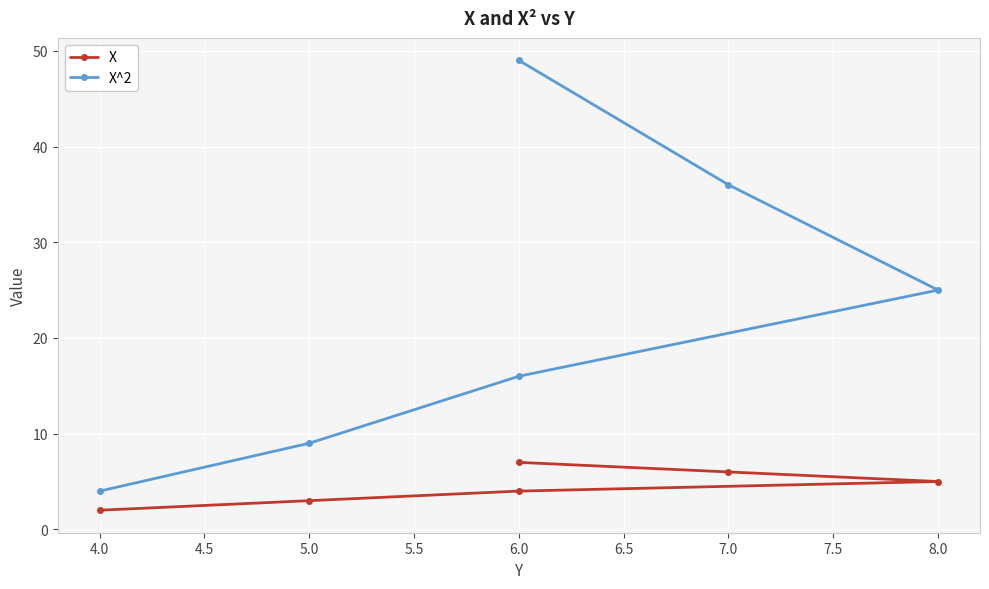

Which label corresponds to the largest value in the chart?

6.0